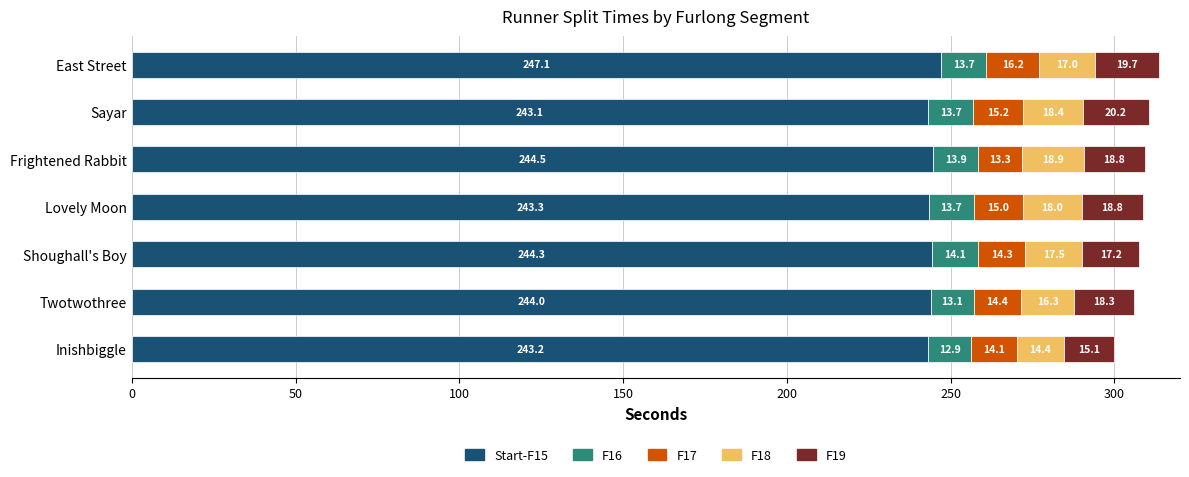

What is the total value across all series at Frightened Rabbit?

309.4